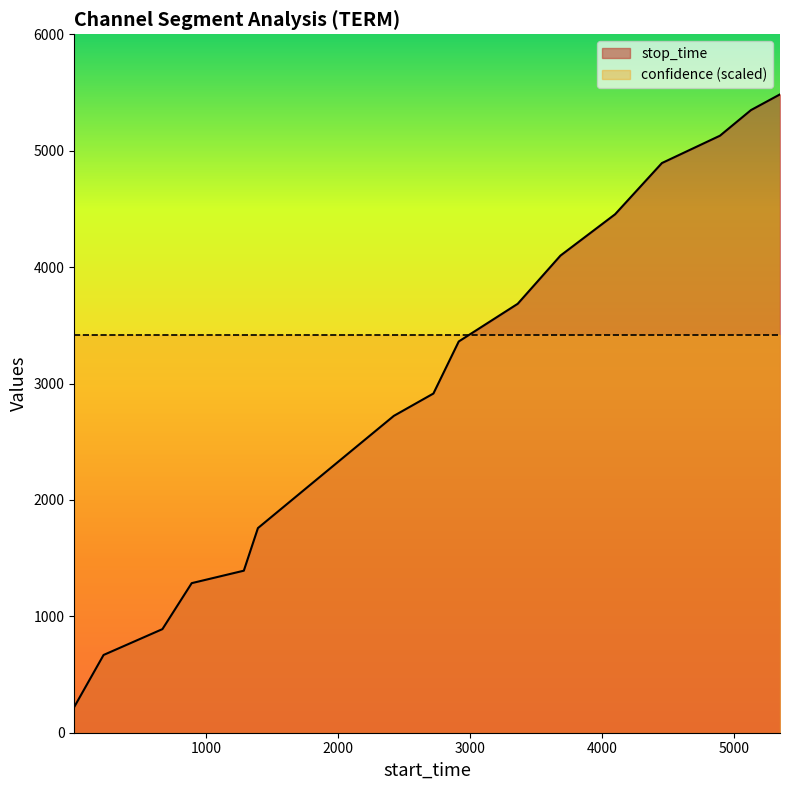

What is the value of the 18th point from the left?

5484